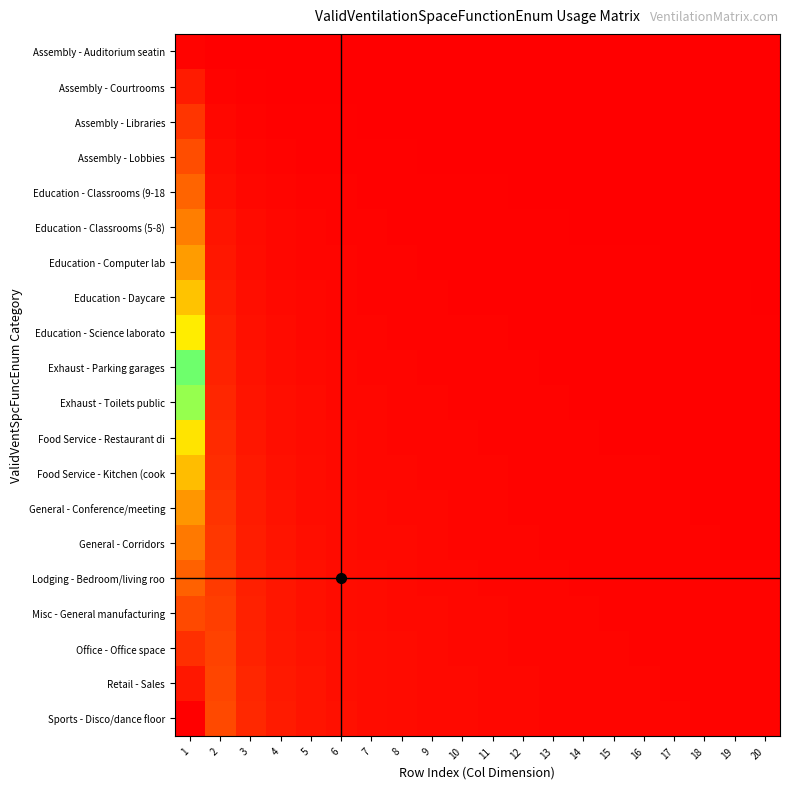

Reading left to right, extract all data points from this chart.

Assembly - Auditorium seatin: 1=0.0	2=0.0	3=0.0	4=0.0	5=0.0	6=0.0	7=0.0	8=0.0	9=0.0	10=0.0	11=0.0	12=0.0	13=0.0	14=0.0	15=0.0	16=0.0	17=0.0	18=0.0	19=0.0	20=0.0
Assembly - Courtrooms: 1=0.1	2=0.0	3=0.0	4=0.0	5=0.0	6=0.0	7=0.0	8=0.0	9=0.0	10=0.0	11=0.0	12=0.0	13=0.0	14=0.0	15=0.0	16=0.0	17=0.0	18=0.0	19=0.0	20=0.0
Assembly - Libraries: 1=0.1	2=0.0	3=0.0	4=0.0	5=0.0	6=0.0	7=0.0	8=0.0	9=0.0	10=0.0	11=0.0	12=0.0	13=0.0	14=0.0	15=0.0	16=0.0	17=0.0	18=0.0	19=0.0	20=0.0
Assembly - Lobbies: 1=0.2	2=0.0	3=0.0	4=0.0	5=0.0	6=0.0	7=0.0	8=0.0	9=0.0	10=0.0	11=0.0	12=0.0	13=0.0	14=0.0	15=0.0	16=0.0	17=0.0	18=0.0	19=0.0	20=0.0
Education - Classrooms (9-18: 1=0.2	2=0.0	3=0.0	4=0.0	5=0.0	6=0.0	7=0.0	8=0.0	9=0.0	10=0.0	11=0.0	12=0.0	13=0.0	14=0.0	15=0.0	16=0.0	17=0.0	18=0.0	19=0.0	20=0.0
Education - Classrooms (5-8): 1=0.3	2=0.0	3=0.0	4=0.0	5=0.0	6=0.0	7=0.0	8=0.0	9=0.0	10=0.0	11=0.0	12=0.0	13=0.0	14=0.0	15=0.0	16=0.0	17=0.0	18=0.0	19=0.0	20=0.0
Education - Computer lab: 1=0.3	2=0.1	3=0.0	4=0.0	5=0.0	6=0.0	7=0.0	8=0.0	9=0.0	10=0.0	11=0.0	12=0.0	13=0.0	14=0.0	15=0.0	16=0.0	17=0.0	18=0.0	19=0.0	20=0.0
Education - Daycare: 1=0.4	2=0.1	3=0.0	4=0.0	5=0.0	6=0.0	7=0.0	8=0.0	9=0.0	10=0.0	11=0.0	12=0.0	13=0.0	14=0.0	15=0.0	16=0.0	17=0.0	18=0.0	19=0.0	20=0.0
Education - Science laborato: 1=0.4	2=0.1	3=0.0	4=0.0	5=0.0	6=0.0	7=0.0	8=0.0	9=0.0	10=0.0	11=0.0	12=0.0	13=0.0	14=0.0	15=0.0	16=0.0	17=0.0	18=0.0	19=0.0	20=0.0
Exhaust - Parking garages: 1=0.5	2=0.1	3=0.0	4=0.0	5=0.0	6=0.0	7=0.0	8=0.0	9=0.0	10=0.0	11=0.0	12=0.0	13=0.0	14=0.0	15=0.0	16=0.0	17=0.0	18=0.0	19=0.0	20=0.0
Exhaust - Toilets public: 1=0.5	2=0.1	3=0.0	4=0.0	5=0.0	6=0.0	7=0.0	8=0.0	9=0.0	10=0.0	11=0.0	12=0.0	13=0.0	14=0.0	15=0.0	16=0.0	17=0.0	18=0.0	19=0.0	20=0.0
Food Service - Restaurant di: 1=0.6	2=0.1	3=0.1	4=0.0	5=0.0	6=0.0	7=0.0	8=0.0	9=0.0	10=0.0	11=0.0	12=0.0	13=0.0	14=0.0	15=0.0	16=0.0	17=0.0	18=0.0	19=0.0	20=0.0
Food Service - Kitchen (cook: 1=0.6	2=0.1	3=0.1	4=0.0	5=0.0	6=0.0	7=0.0	8=0.0	9=0.0	10=0.0	11=0.0	12=0.0	13=0.0	14=0.0	15=0.0	16=0.0	17=0.0	18=0.0	19=0.0	20=0.0
General - Conference/meeting: 1=0.7	2=0.1	3=0.1	4=0.0	5=0.0	6=0.0	7=0.0	8=0.0	9=0.0	10=0.0	11=0.0	12=0.0	13=0.0	14=0.0	15=0.0	16=0.0	17=0.0	18=0.0	19=0.0	20=0.0
General - Corridors: 1=0.7	2=0.1	3=0.1	4=0.0	5=0.0	6=0.0	7=0.0	8=0.0	9=0.0	10=0.0	11=0.0	12=0.0	13=0.0	14=0.0	15=0.0	16=0.0	17=0.0	18=0.0	19=0.0	20=0.0
Lodging - Bedroom/living roo: 1=0.8	2=0.1	3=0.1	4=0.0	5=0.0	6=0.0	7=0.0	8=0.0	9=0.0	10=0.0	11=0.0	12=0.0	13=0.0	14=0.0	15=0.0	16=0.0	17=0.0	18=0.0	19=0.0	20=0.0
Misc - General manufacturing: 1=0.8	2=0.1	3=0.1	4=0.1	5=0.0	6=0.0	7=0.0	8=0.0	9=0.0	10=0.0	11=0.0	12=0.0	13=0.0	14=0.0	15=0.0	16=0.0	17=0.0	18=0.0	19=0.0	20=0.0
Office - Office space: 1=0.9	2=0.1	3=0.1	4=0.1	5=0.0	6=0.0	7=0.0	8=0.0	9=0.0	10=0.0	11=0.0	12=0.0	13=0.0	14=0.0	15=0.0	16=0.0	17=0.0	18=0.0	19=0.0	20=0.0
Retail - Sales: 1=0.9	2=0.2	3=0.1	4=0.1	5=0.0	6=0.0	7=0.0	8=0.0	9=0.0	10=0.0	11=0.0	12=0.0	13=0.0	14=0.0	15=0.0	16=0.0	17=0.0	18=0.0	19=0.0	20=0.0
Sports - Disco/dance floor: 1=1.0	2=0.2	3=0.1	4=0.1	5=0.0	6=0.0	7=0.0	8=0.0	9=0.0	10=0.0	11=0.0	12=0.0	13=0.0	14=0.0	15=0.0	16=0.0	17=0.0	18=0.0	19=0.0	20=0.0